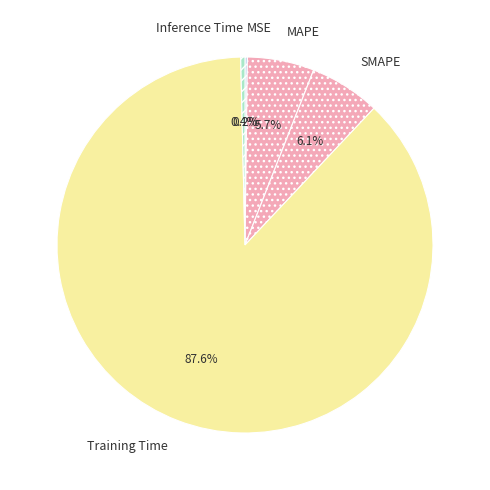

True or false: SMAPE accounts for 6% of the total.

True